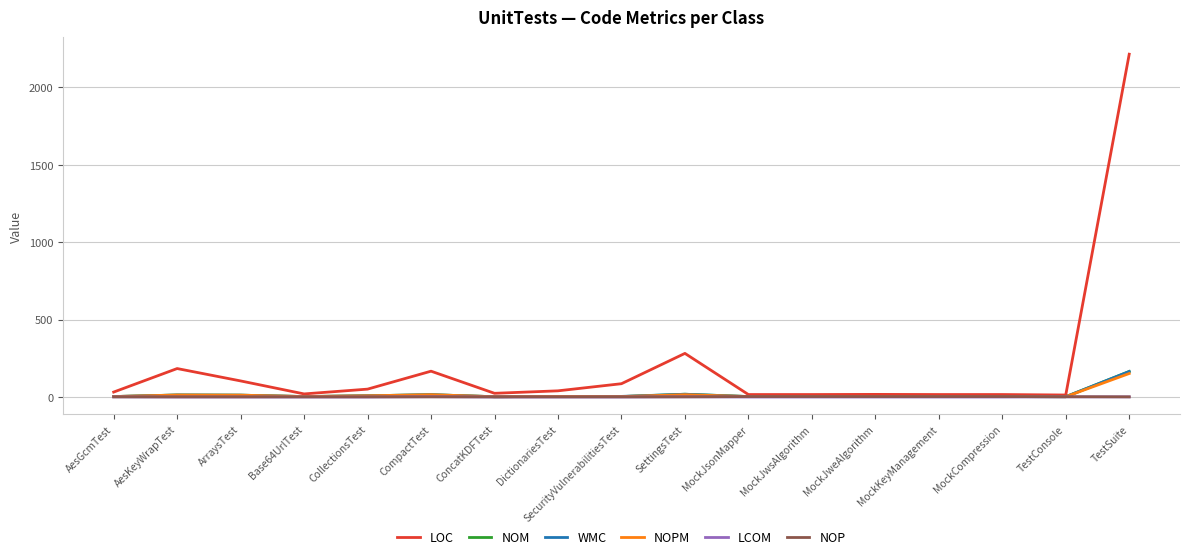

What is the maximum value shown in the chart?

2215.0